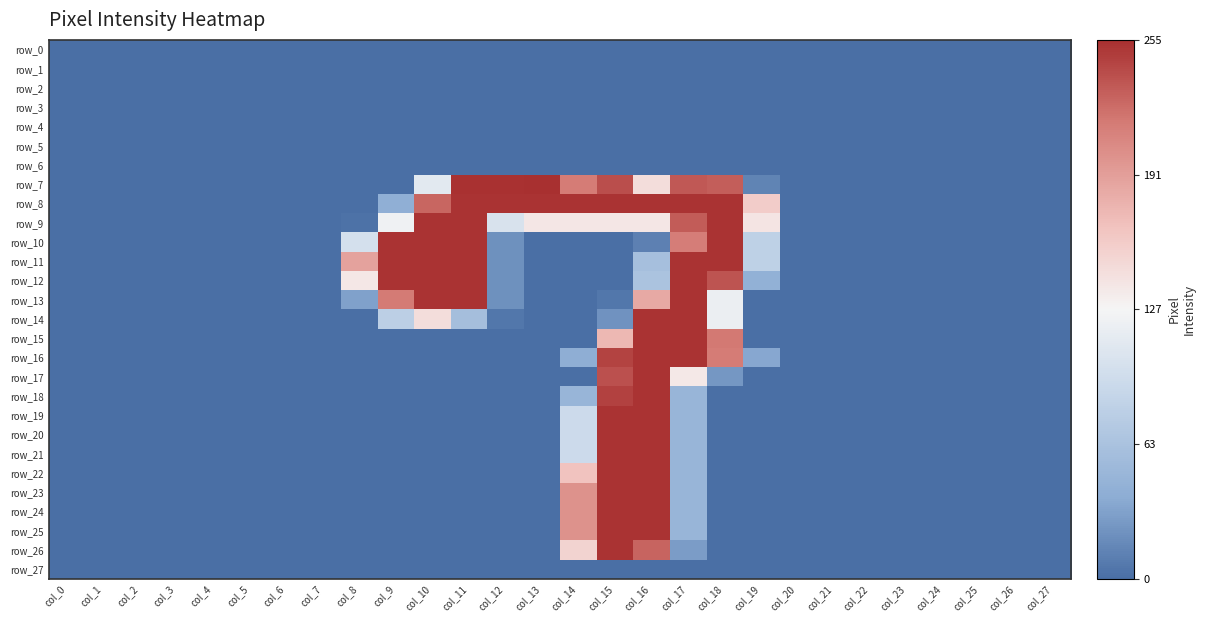

True or false: row_12 has a value of 0.7 at col_10.

False